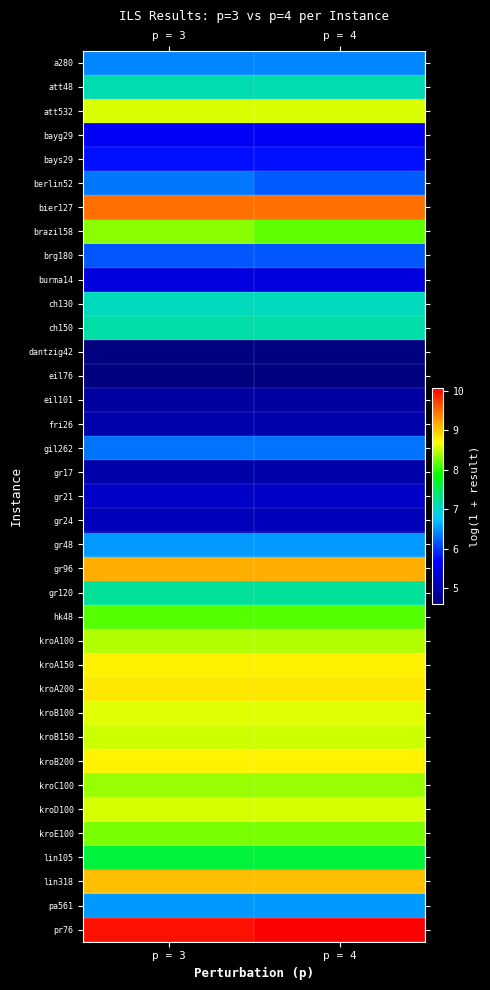

Rank the series at p = 4 from lowest to highest value.

eil76, dantzig42, eil101, gr17, fri26, gr24, gr21, burma14, bayg29, bays29, brg180, berlin52, gil262, a280, gr48, pa561, ch130, att48, ch150, gr120, lin105, hk48, brazil58, kroE100, kroC100, kroA100, kroB150, kroD100, att532, kroB100, kroB200, kroA150, kroA200, lin318, gr96, bier127, pr76